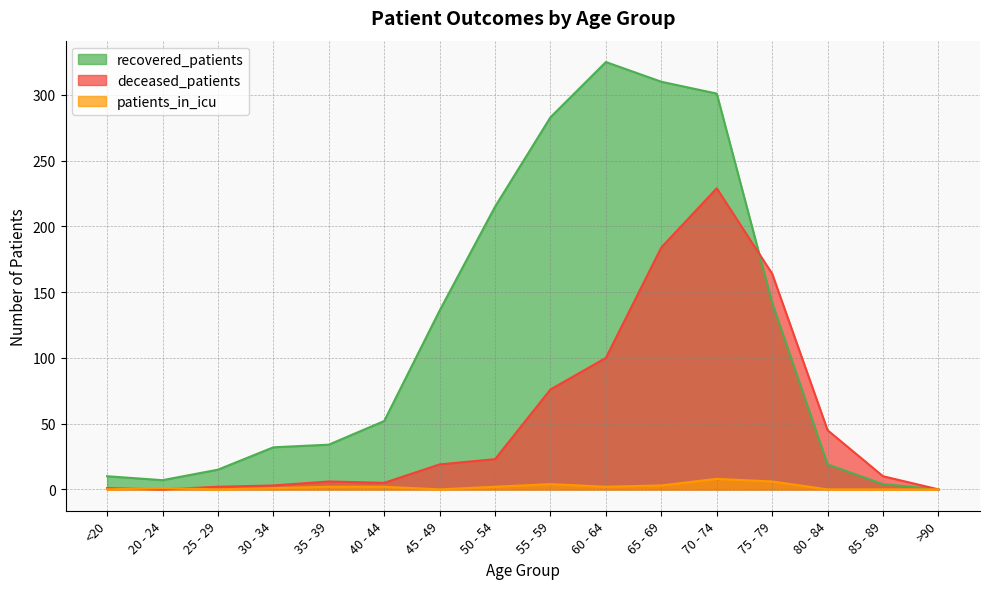

What is the maximum value for patients_in_icu?

8